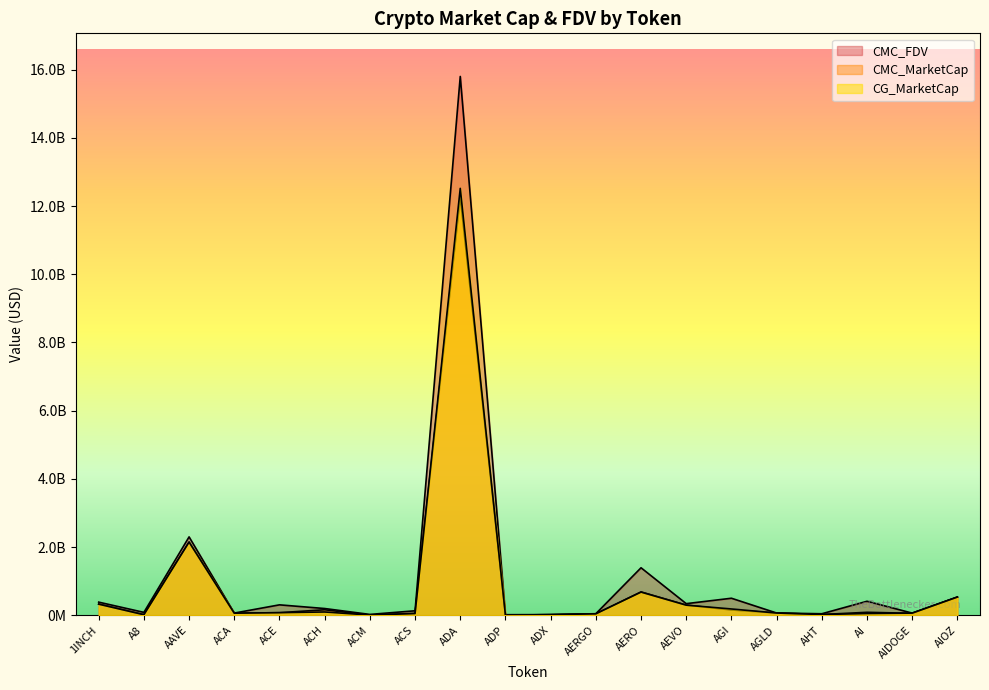

At which label does CG_MarketCap reach its minimum?

ADP